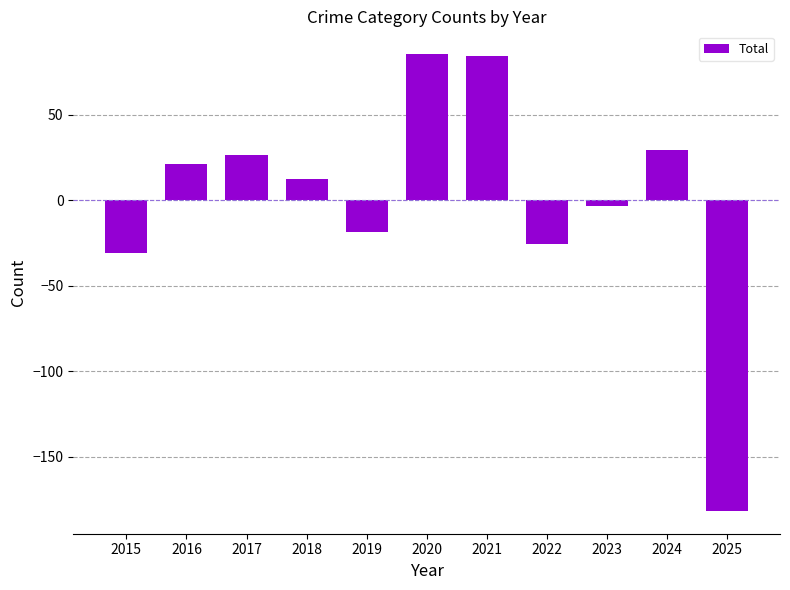

How many data points does each series have?

11